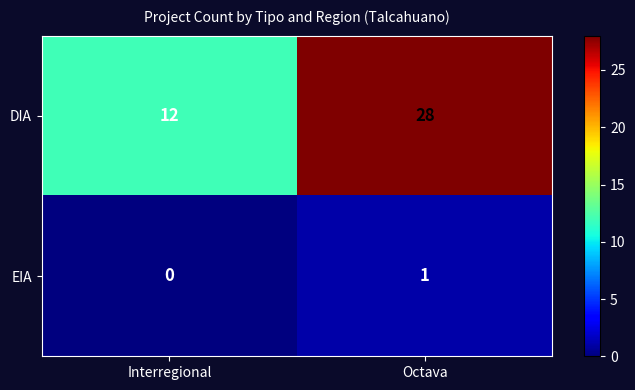

Which series has the widest spread of values?

DIA